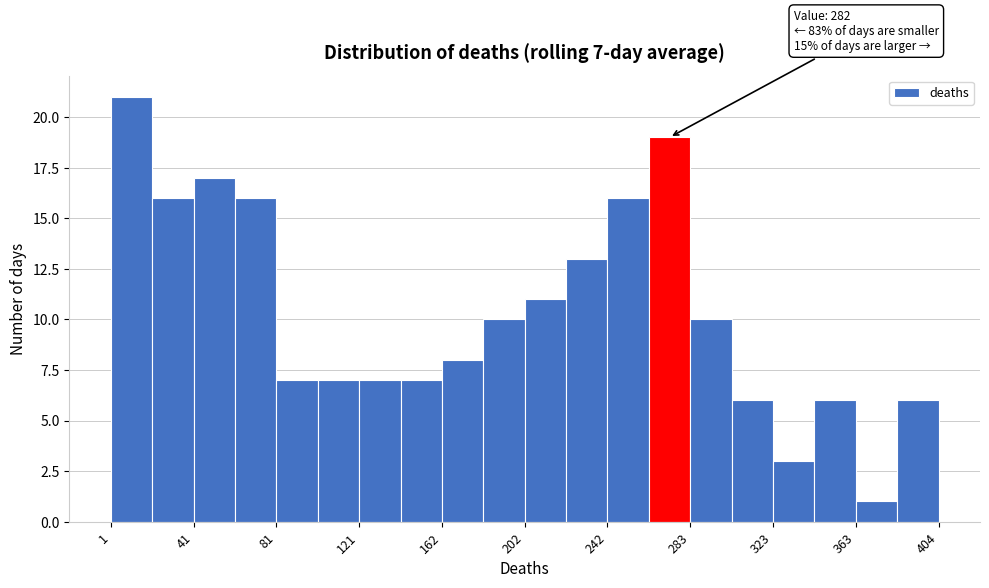

Which range on the x-axis has the tallest bar?

0 to 20